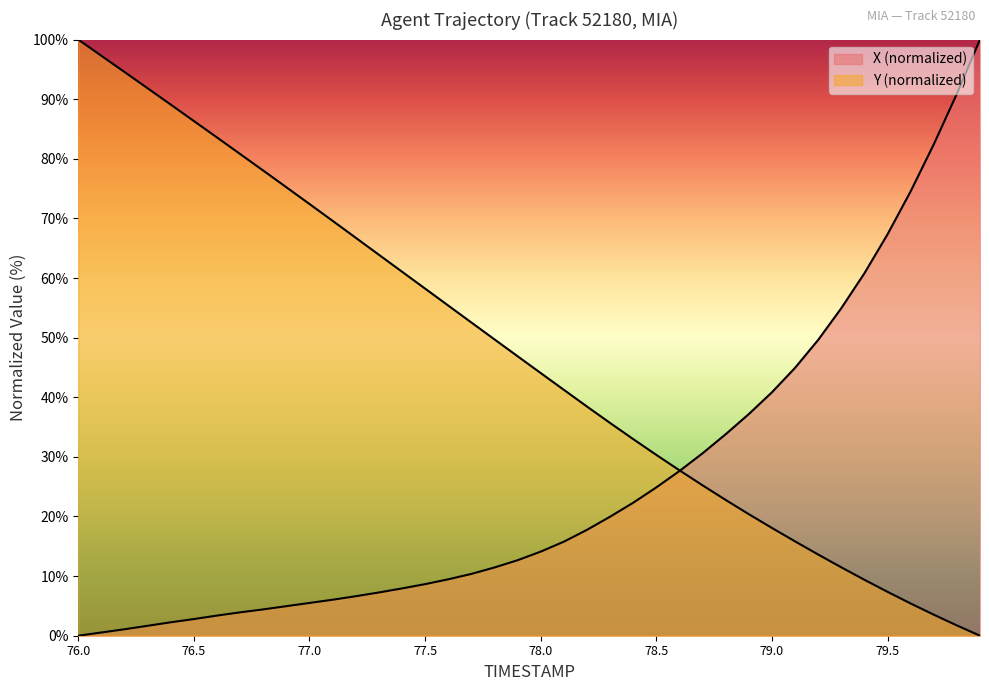

How many times do X and Y cross each other?

1